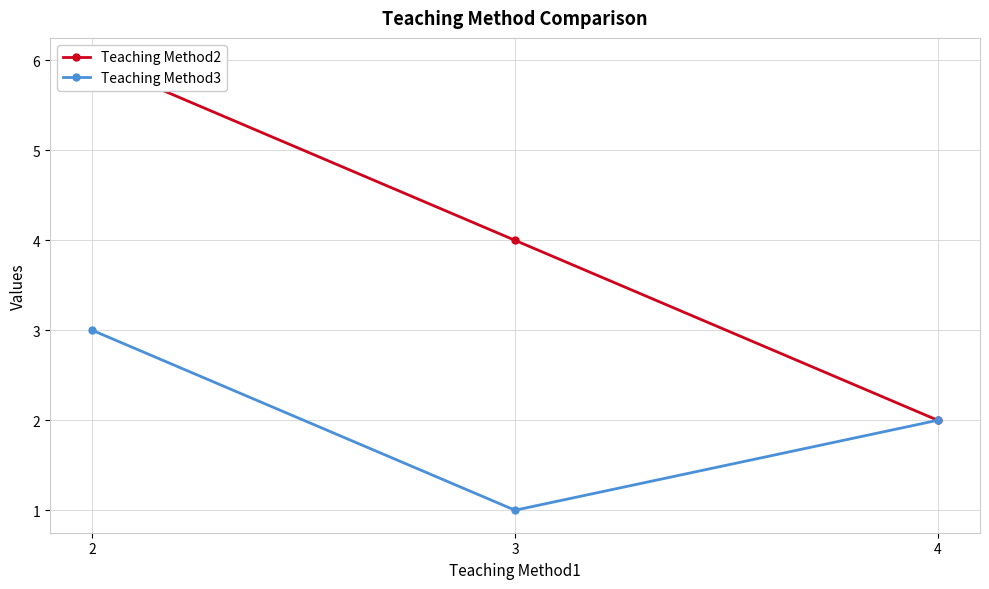

At how many categories does at least one series exceed 3?

2